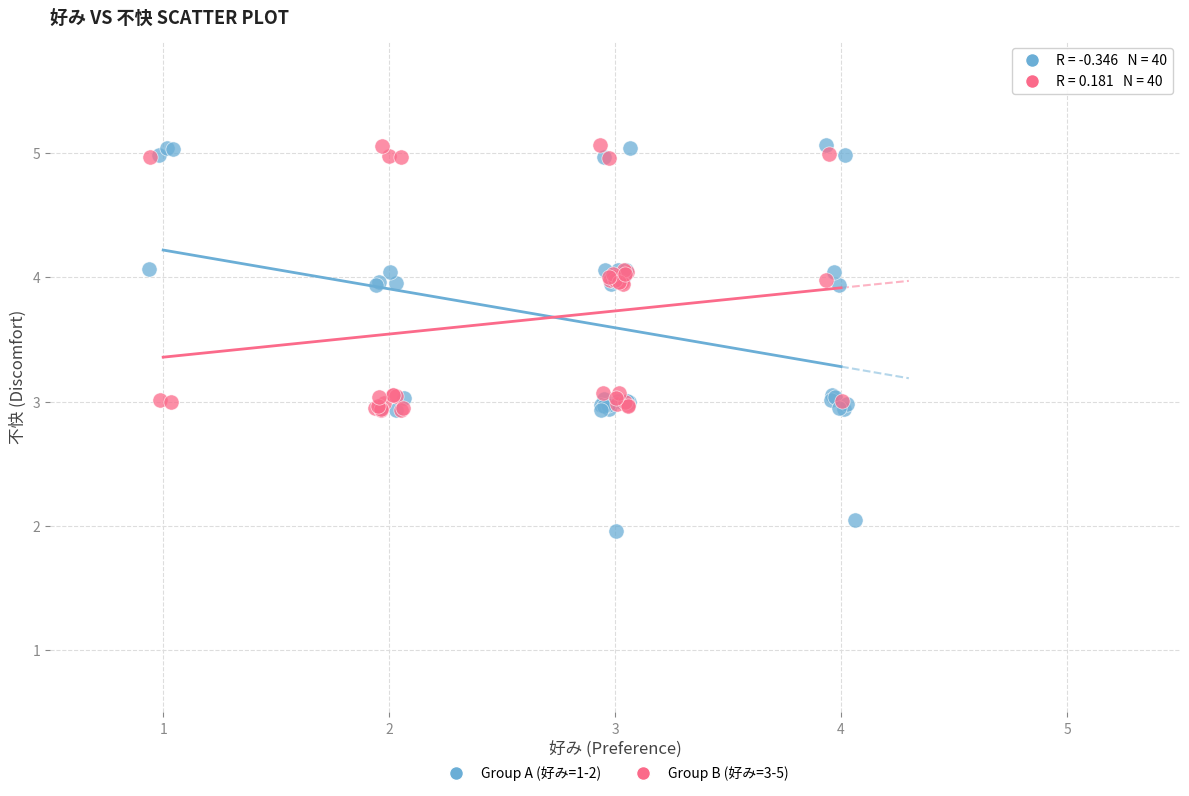

Which series has the widest spread of Y values?

Group A (好み=1-2)